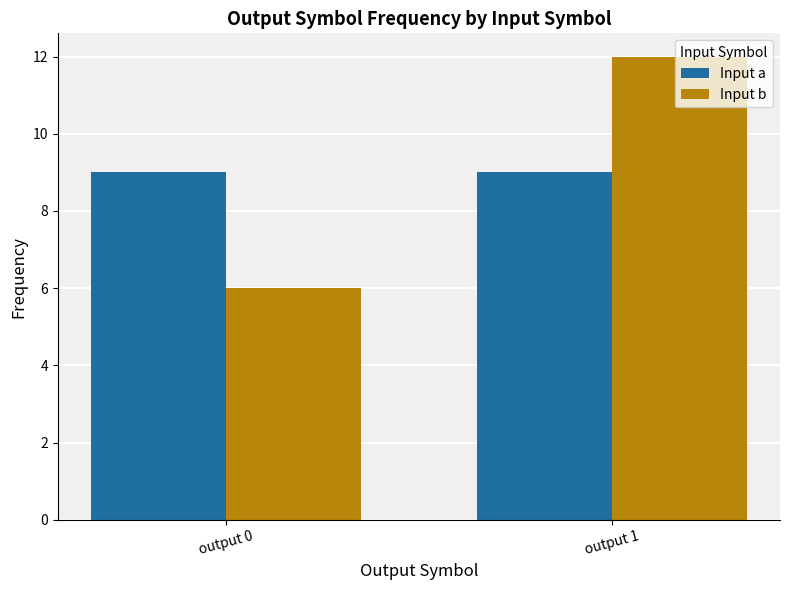

Reading right to left, extract all data points from this chart.

Input a: 9	9
Input b: 12	6